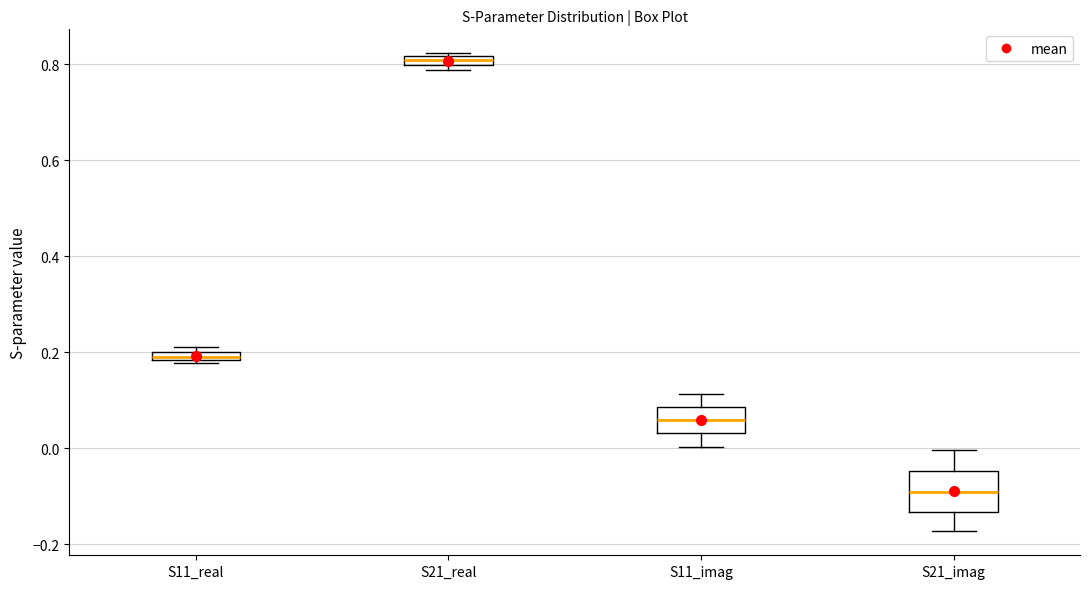

Which box has the highest median line?

S21_real